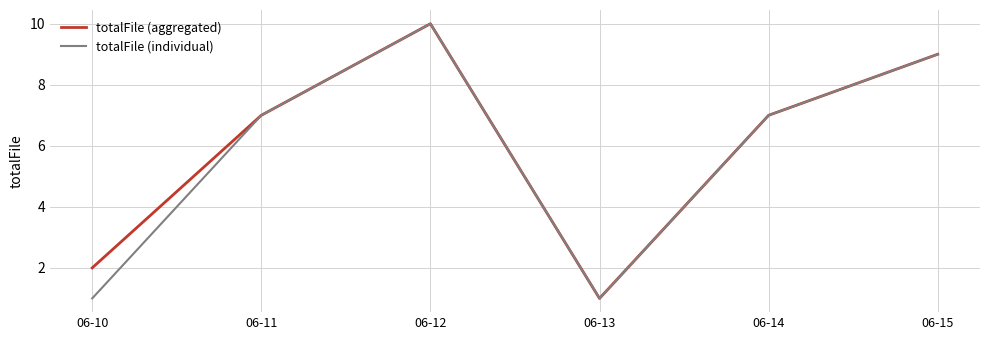

Does the chart have visible grid lines?

Yes